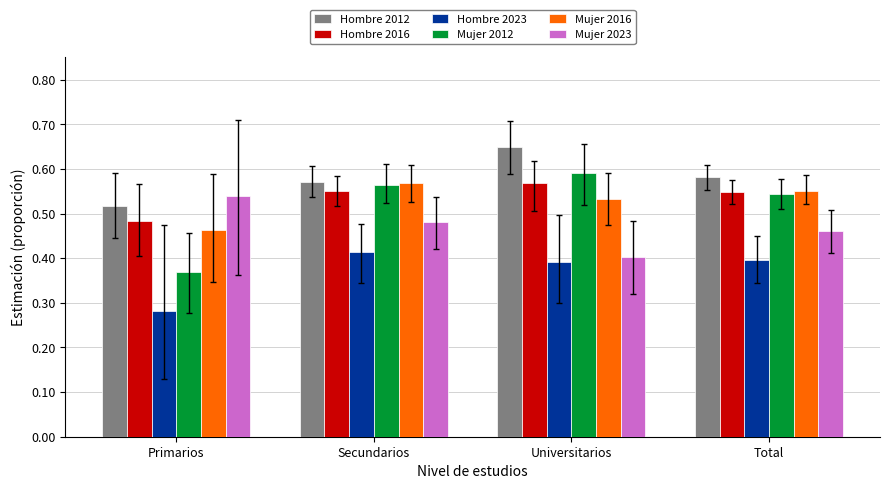

Which label corresponds to the largest value in the chart?

Universitarios